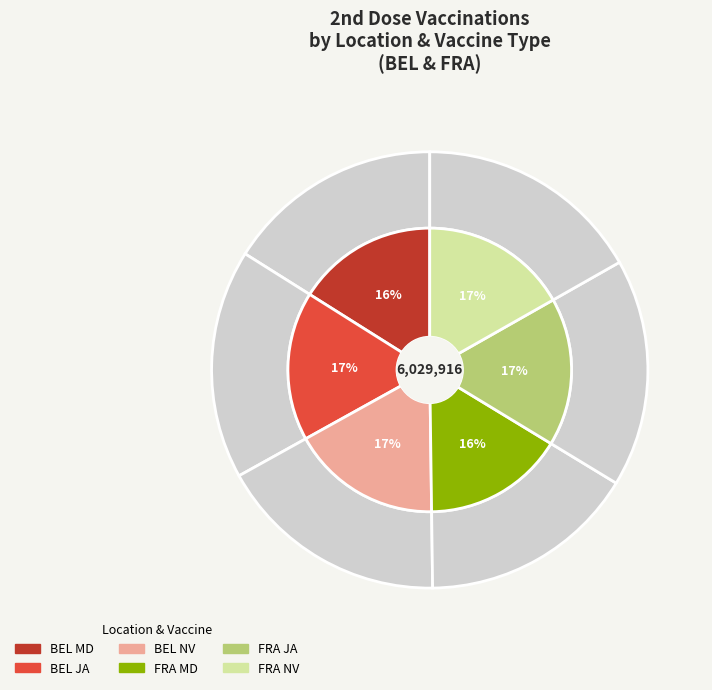

Which category has the smallest portion of the pie?

BEL